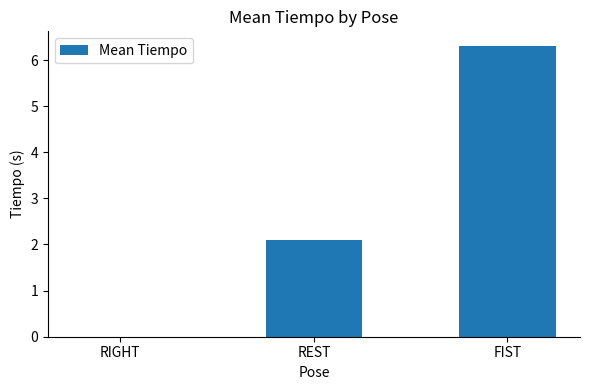

The value at RIGHT is -2.6. True or false?

False